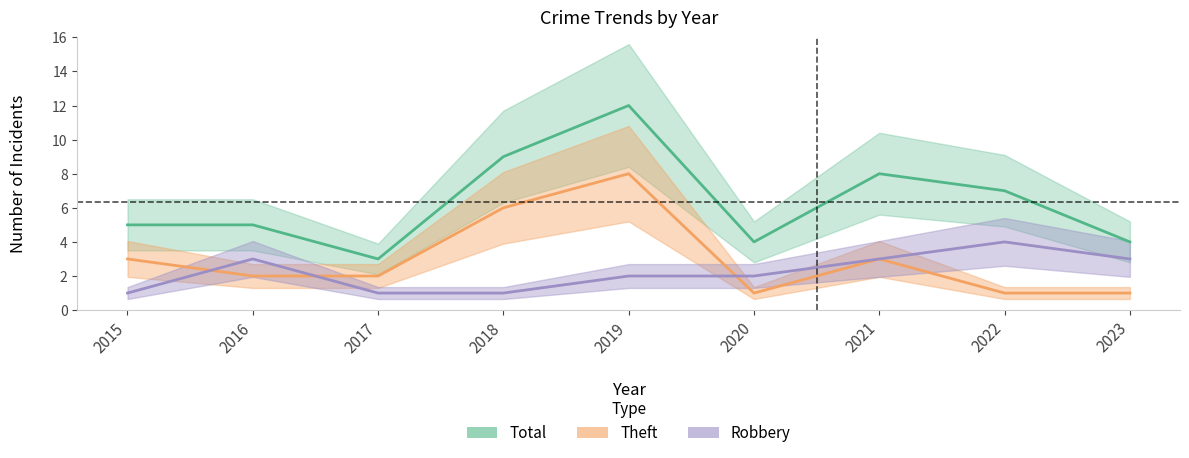

Reading left to right, transcribe all the data shown in this chart.

Robbery: 1	3	1	1	2	2	3	4	3
Theft: 3	2	2	6	8	1	3	1	1
Total: 5	5	3	9	12	4	8	7	4